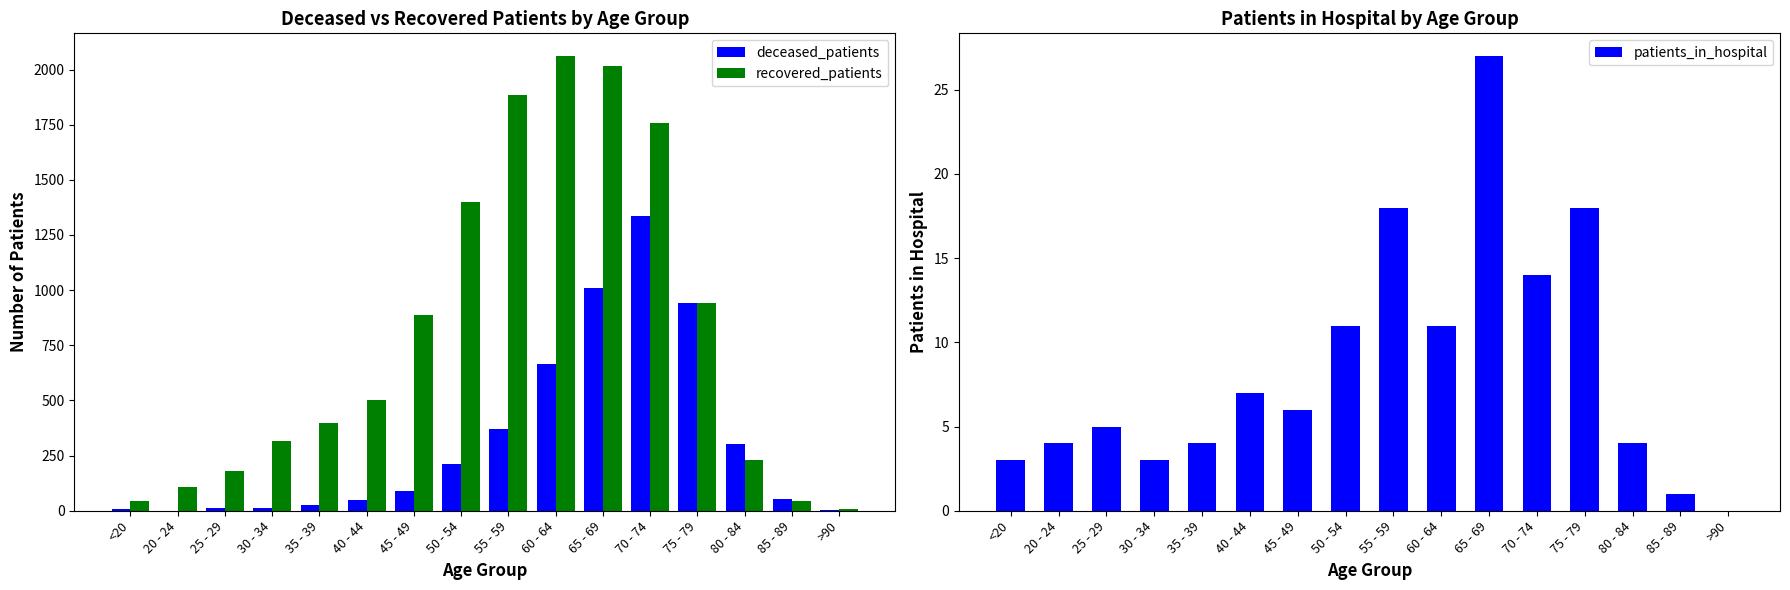

Which series changed the most between <20 and 25 - 29?

recovered_patients